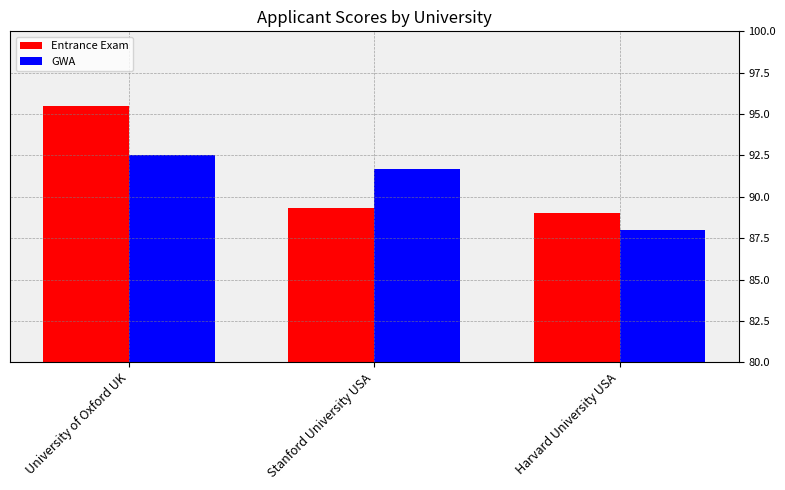

Rank the categories by GWA value from highest to lowest.

University of Oxford UK, Stanford University USA, Harvard University USA